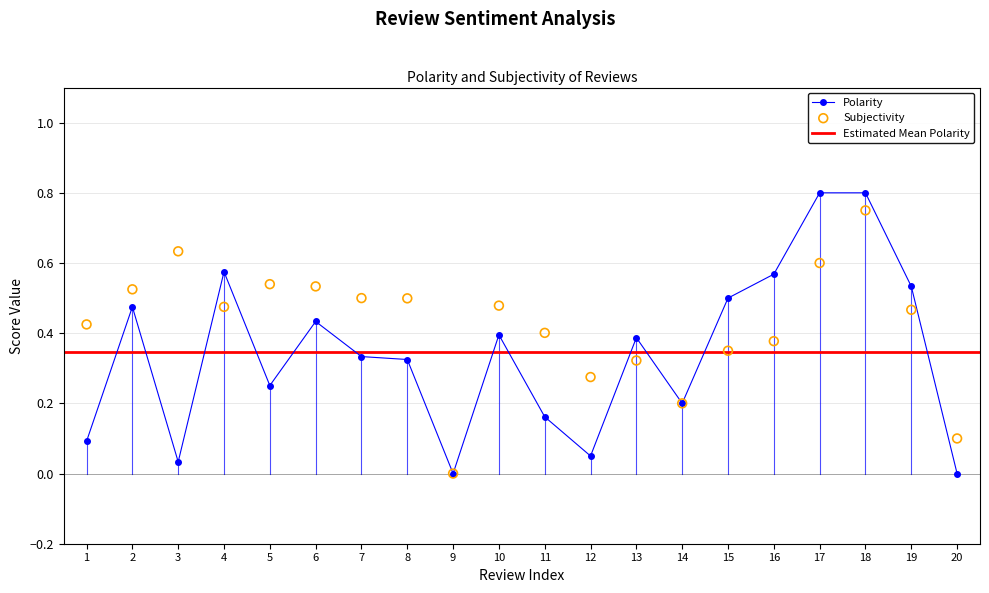

Which series has the largest total across all categories?

Subjectivity